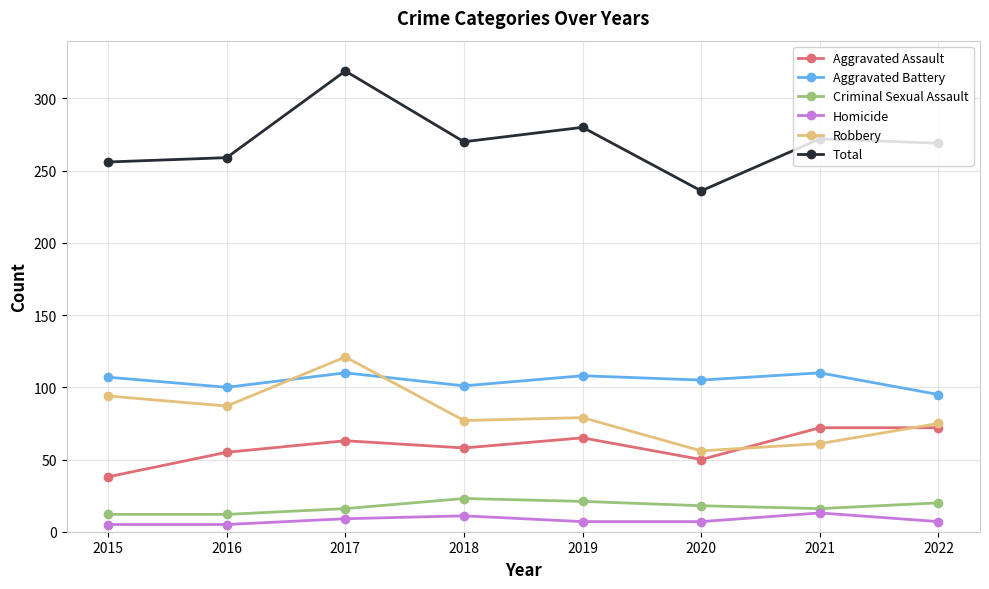

What is the total value across all series at 2017?

638